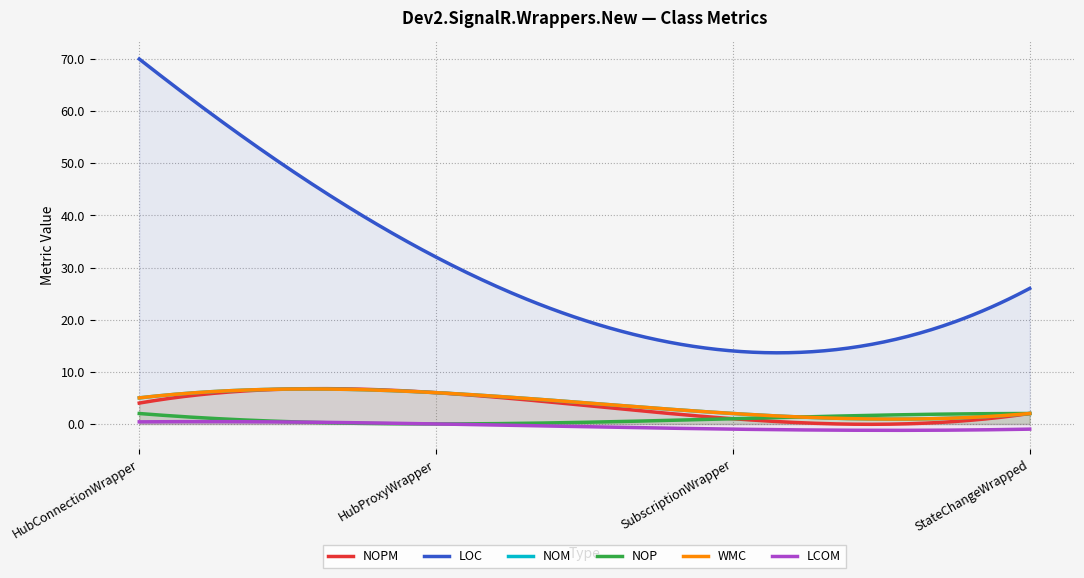

True or false: NOPM has a value of 6.0 at HubProxyWrapper.

True